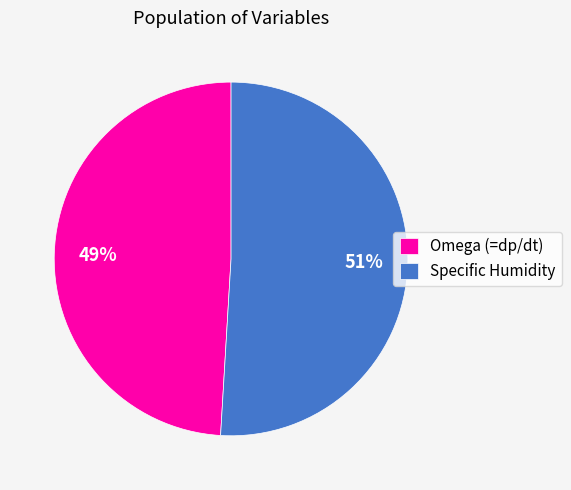

How many segments does this pie chart have?

2